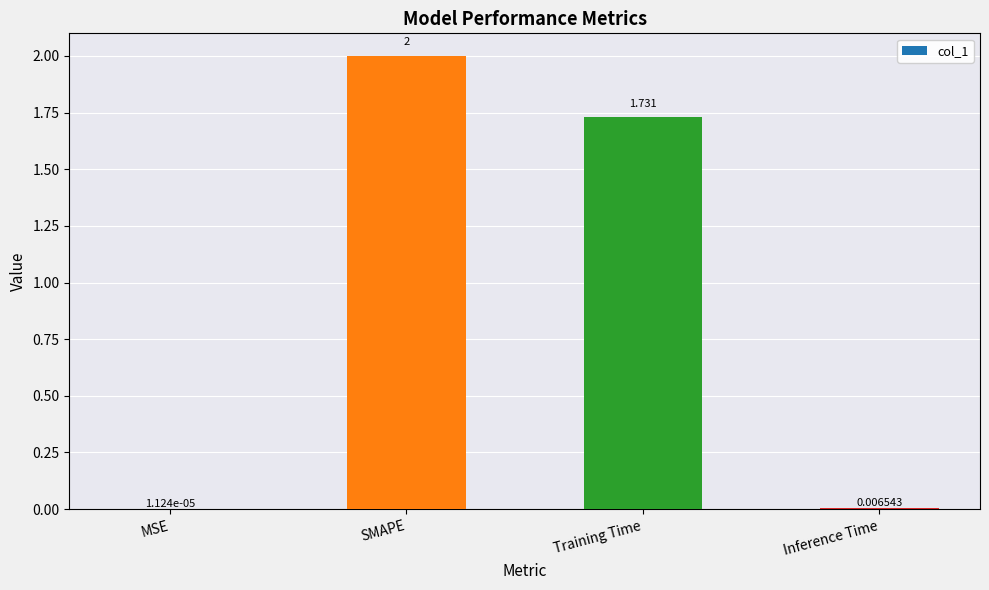

At which label is the value closest to 1?

Training Time